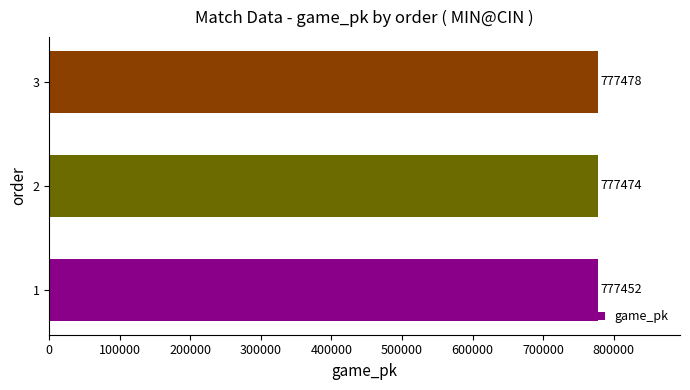

Count the values in the range 777452 to 777478.

3